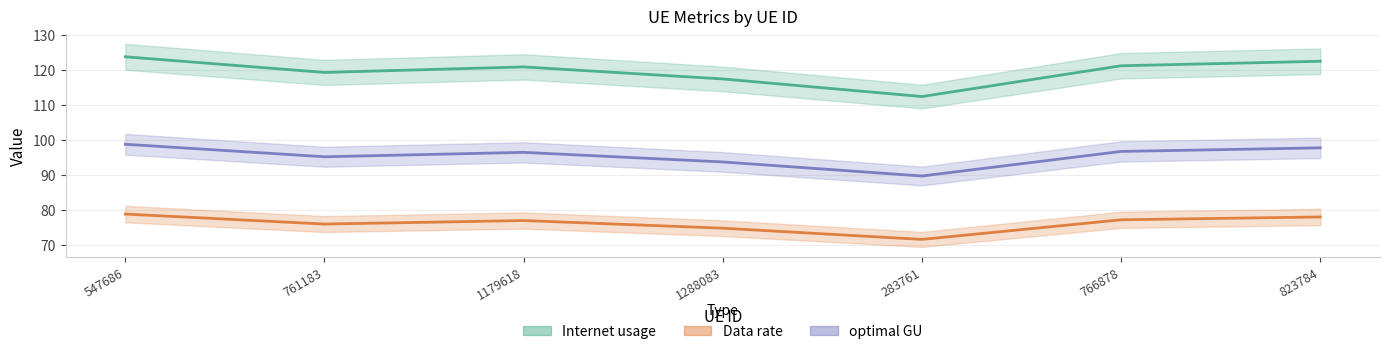

True or false: Data rate and optimal GU cross at least once.

False